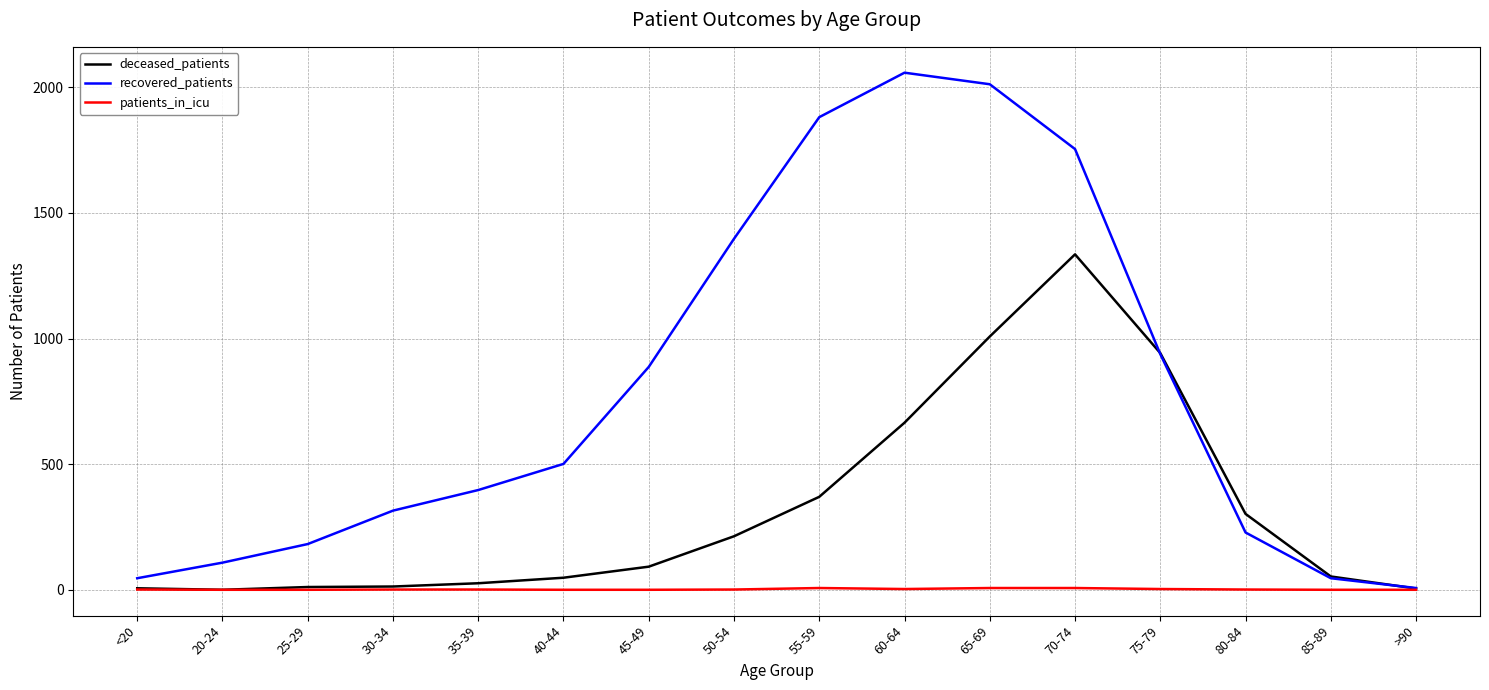

True or false: recovered_patients has a value of 7 at >90.

True